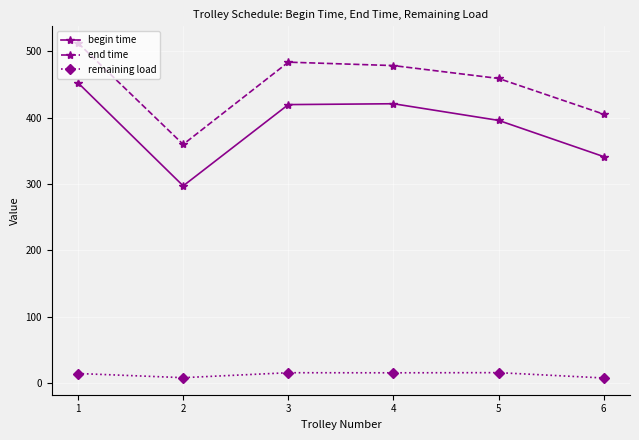

True or false: remaining load and begin time intersect in this chart.

False